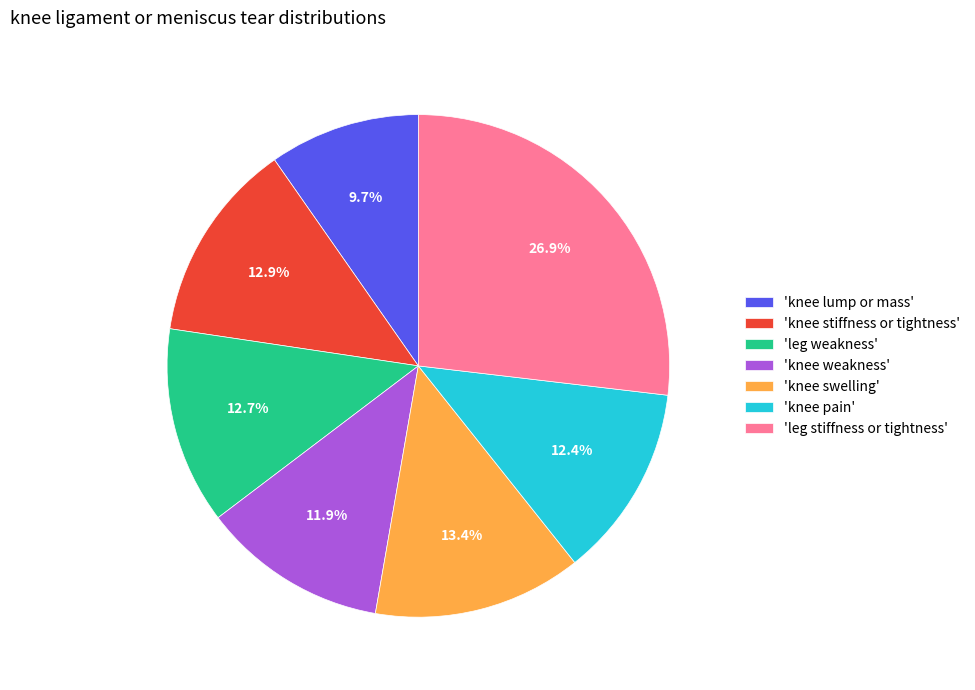

How many segments does this pie chart have?

7